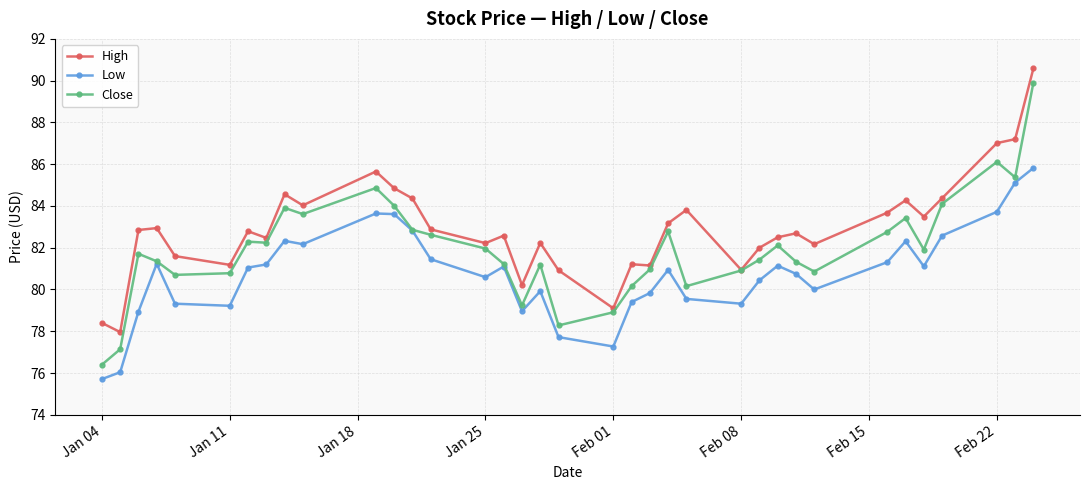

What is the value of the High point at the 24th from the left?

83.8